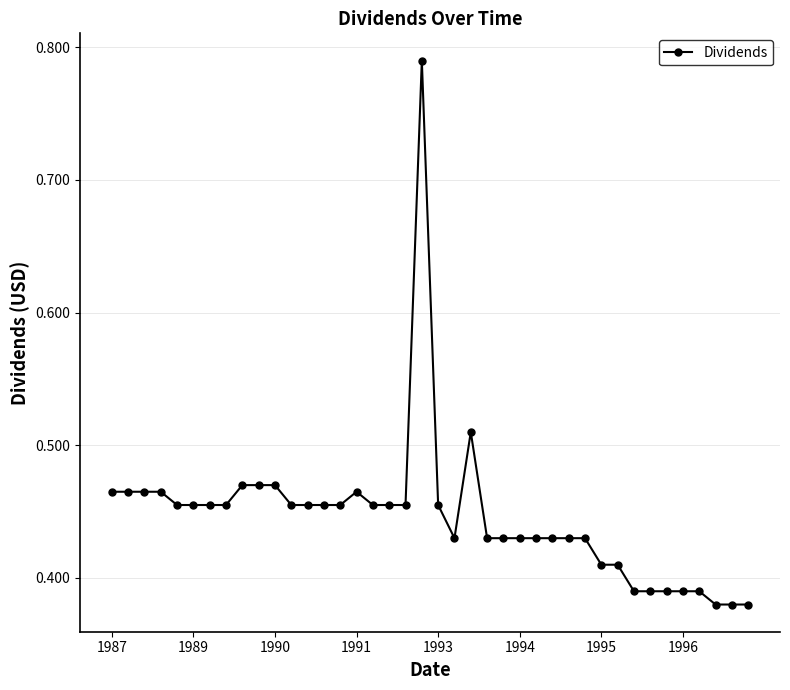

True or false: the data has more than 1 interior local peaks.

True